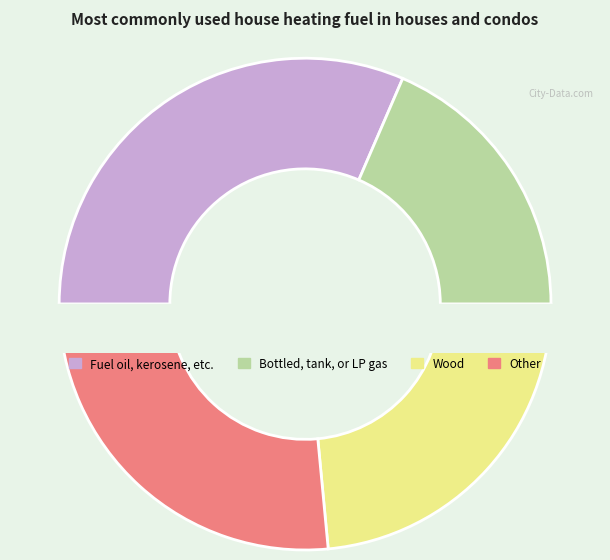

Is there a majority slice in this chart?

No